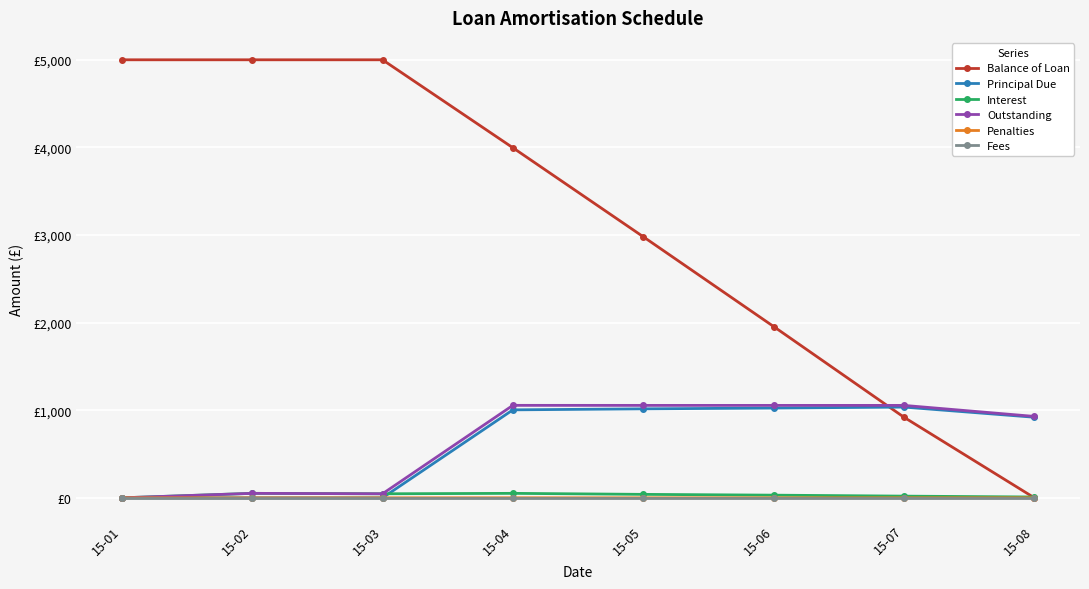

True or false: Interest and Outstanding intersect in this chart.

False